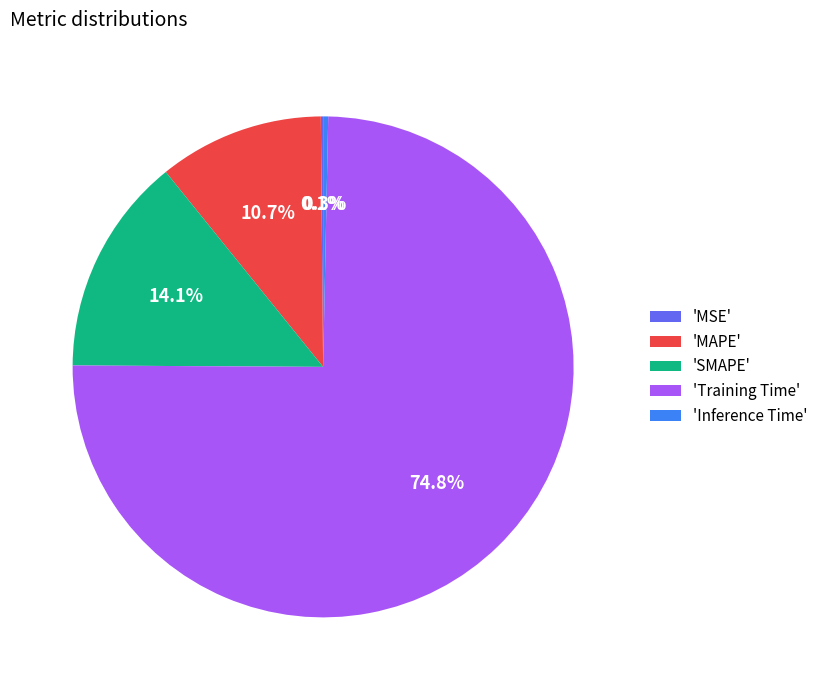

Which category has the biggest portion of the pie?

'Training Time'